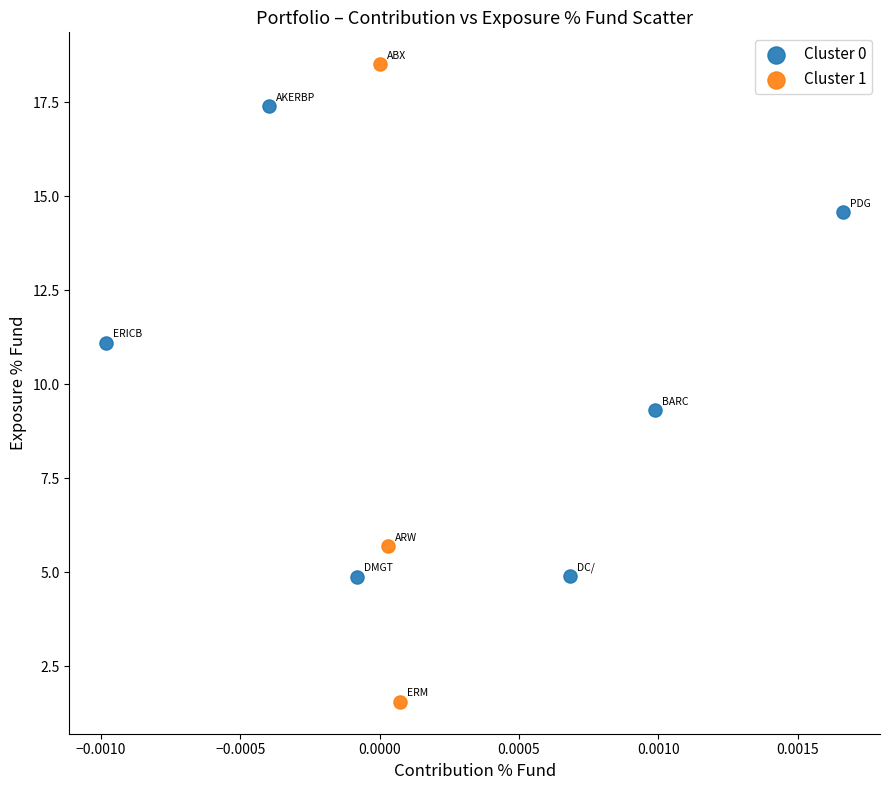

Which series has the largest Y range (max minus min)?

Cluster 1